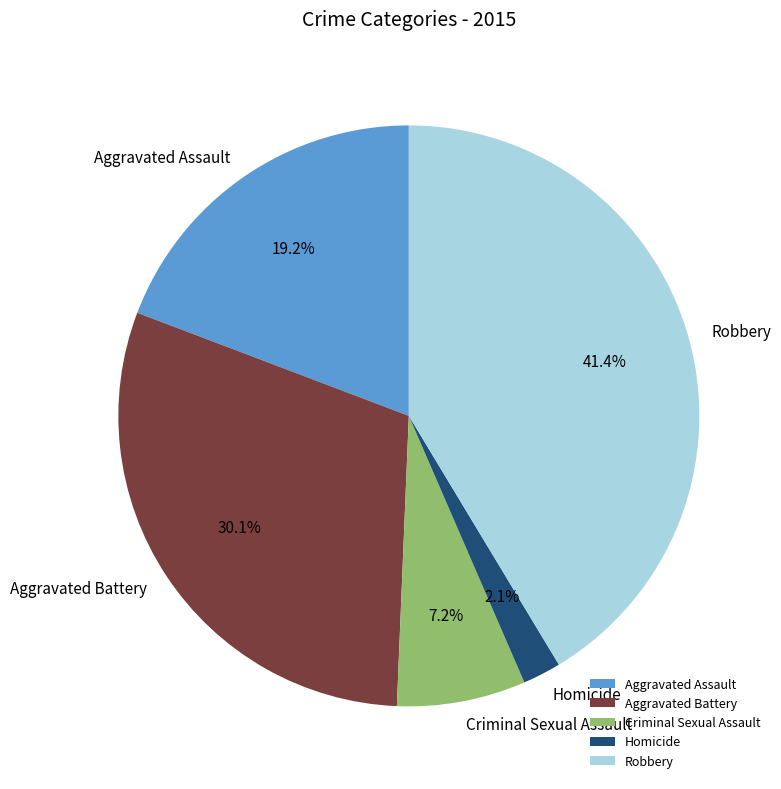

To the nearest percent, what percentage of the pie is Homicide?

2%